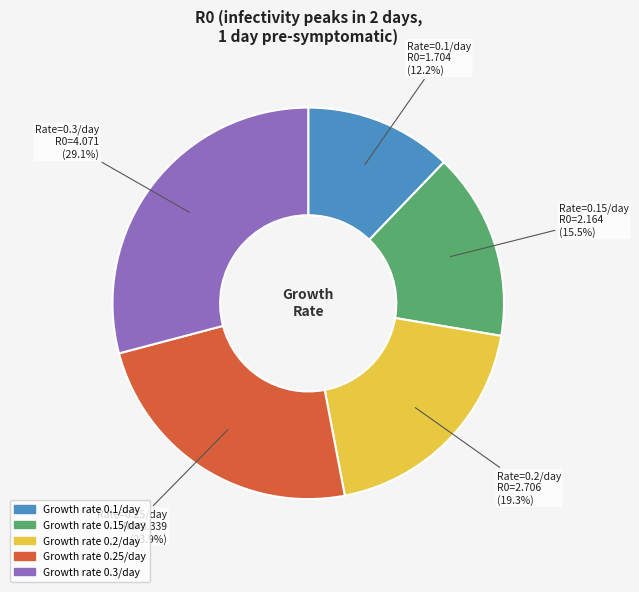

Is there any slice that represents more than half of the pie?

No